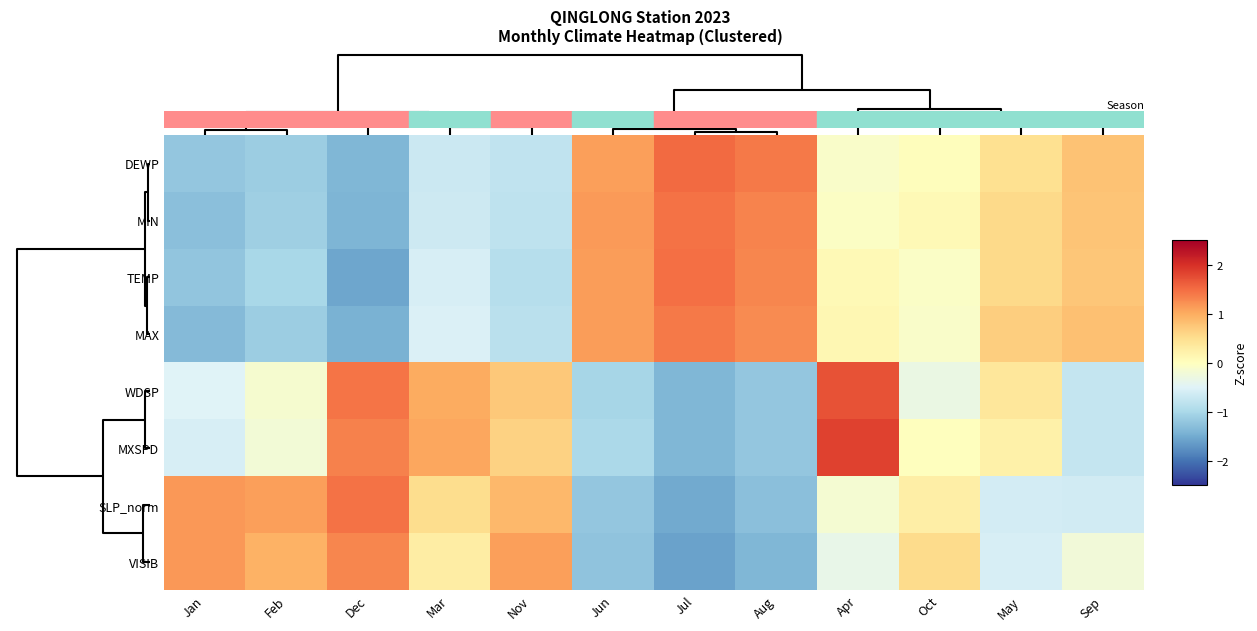

At which category is the sum across all series the highest?

Apr